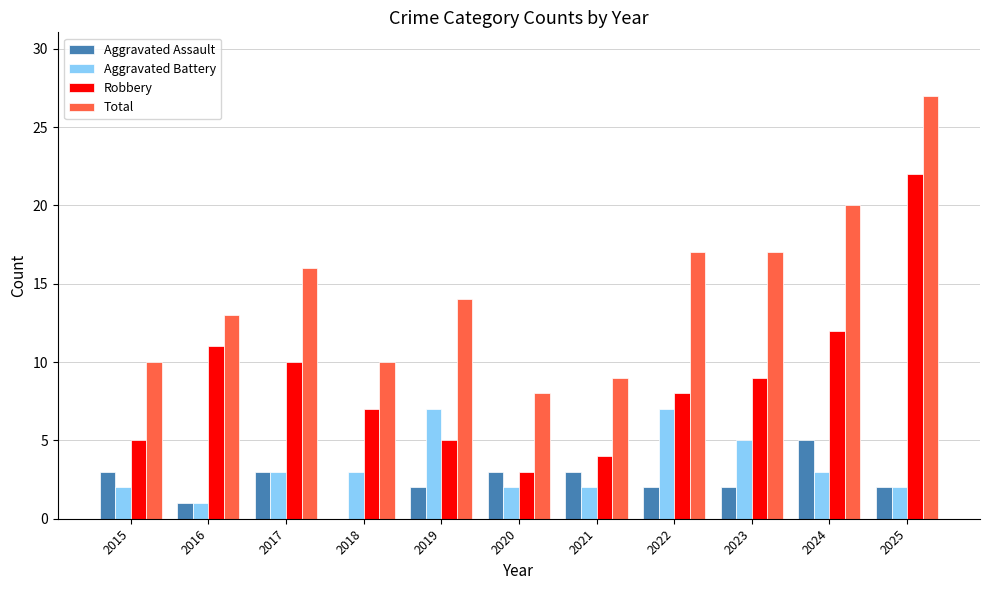

Are the bars grouped side by side (vs. stacked)?

Yes